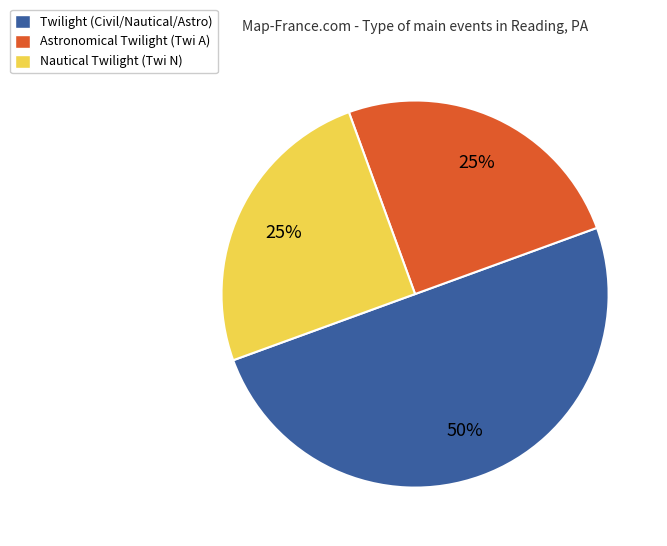

Which category has the biggest portion of the pie?

Twilight (Civil/Nautical/Astro)